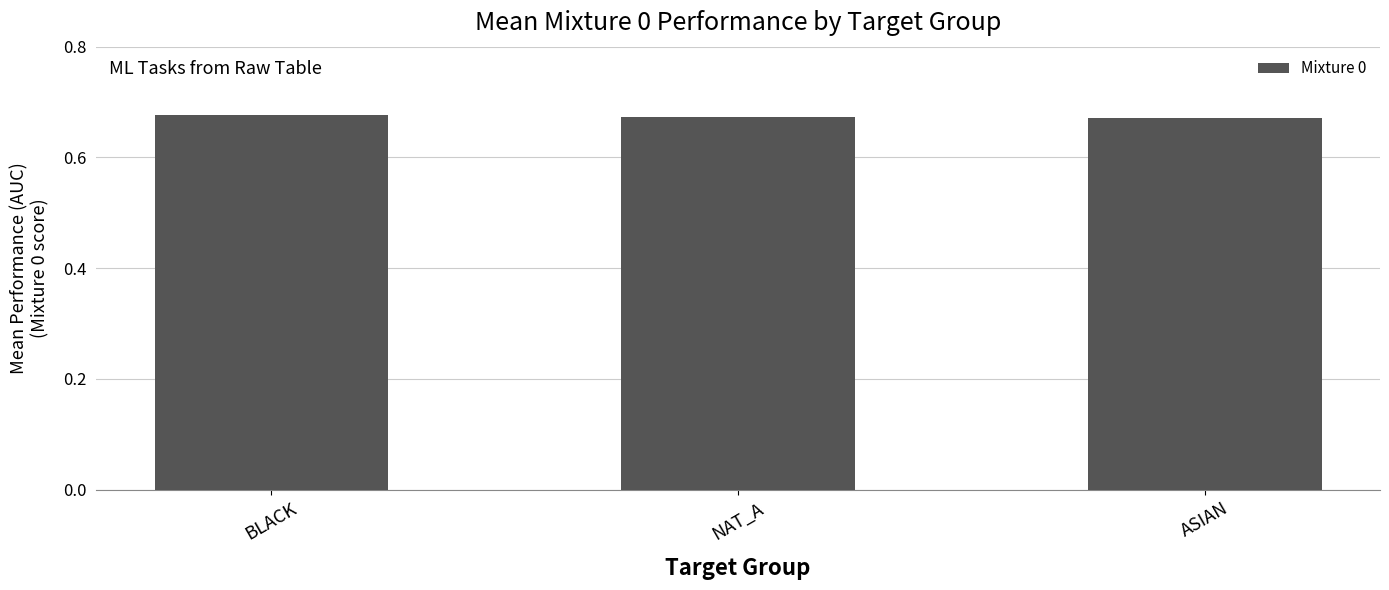

What is the label of the 1st bar from the right?

ASIAN